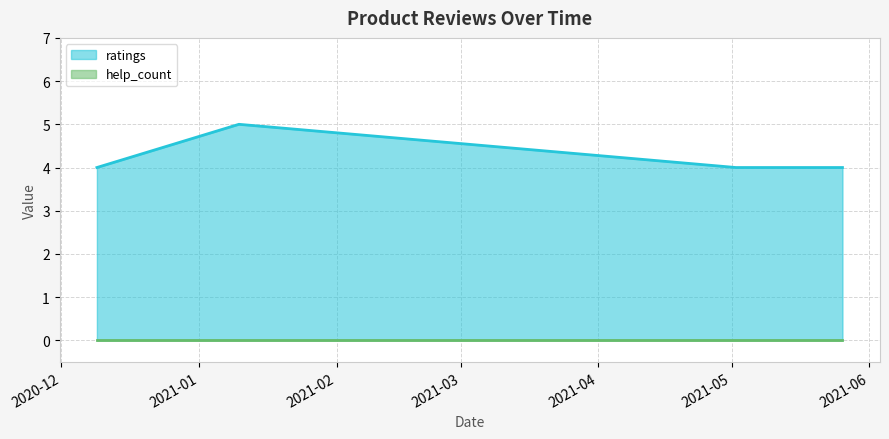

Which has a higher value, 2021.05.15 or 2021.05.26?

2021.05.15